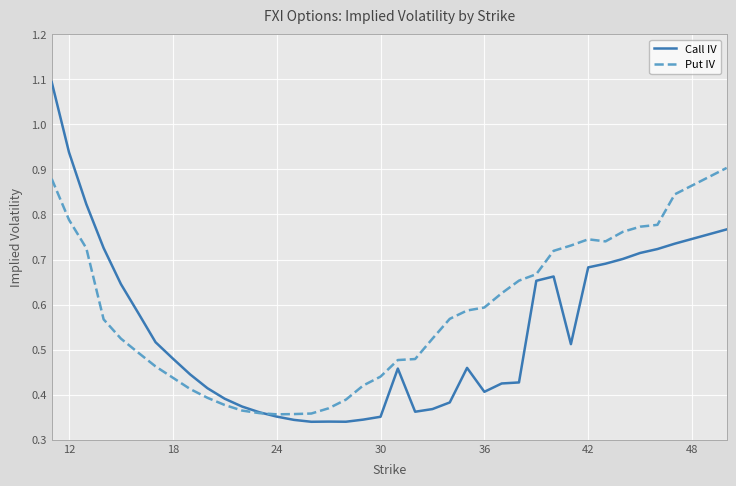

True or false: Call IV has more than 0 interior local peaks.

True